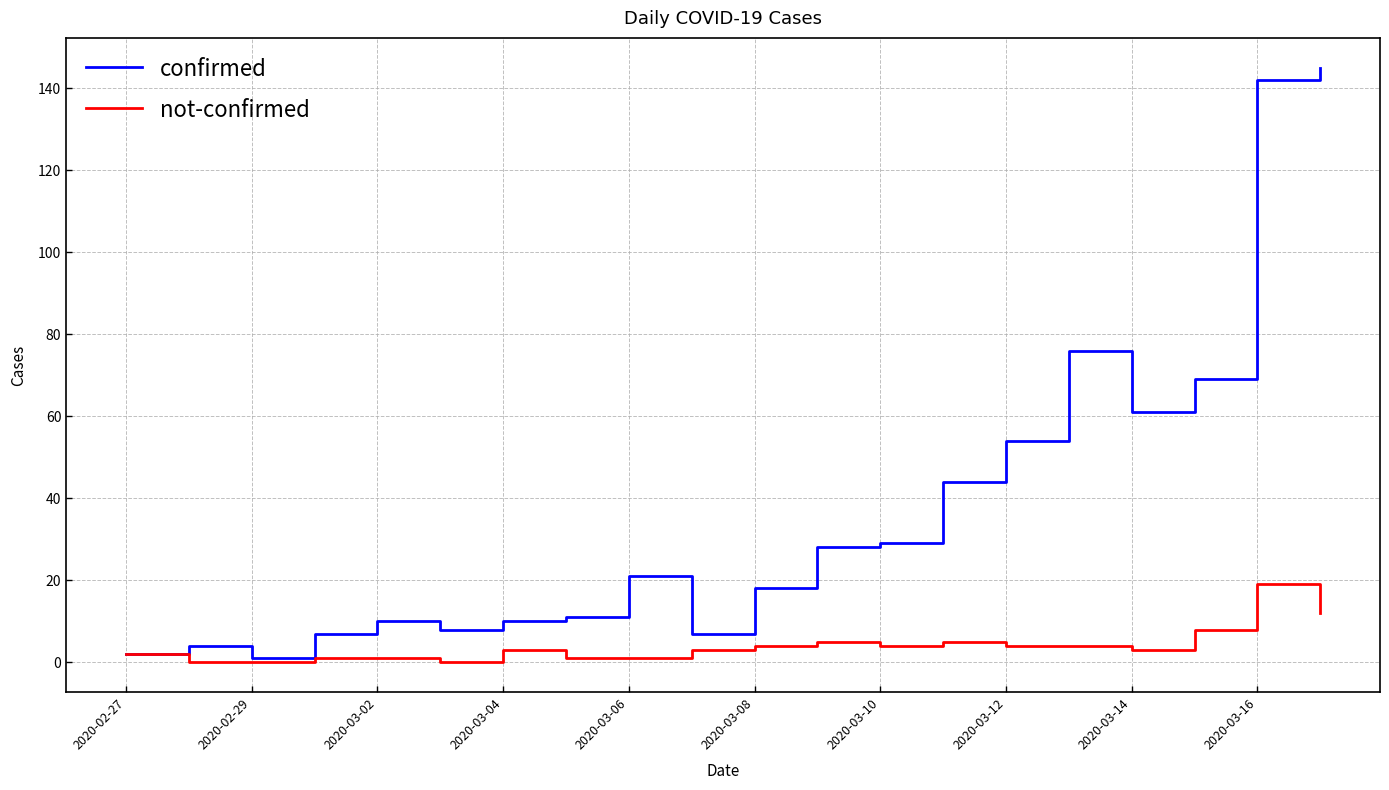

Reading right to left, list all the values displayed in this chart.

confirmed: 145	142	69	61	76	54	44	29	28	18	7	21	11	10	8	10	7	1	4	2
not-confirmed: 12	19	8	3	4	4	5	4	5	4	3	1	1	3	0	1	1	0	0	2